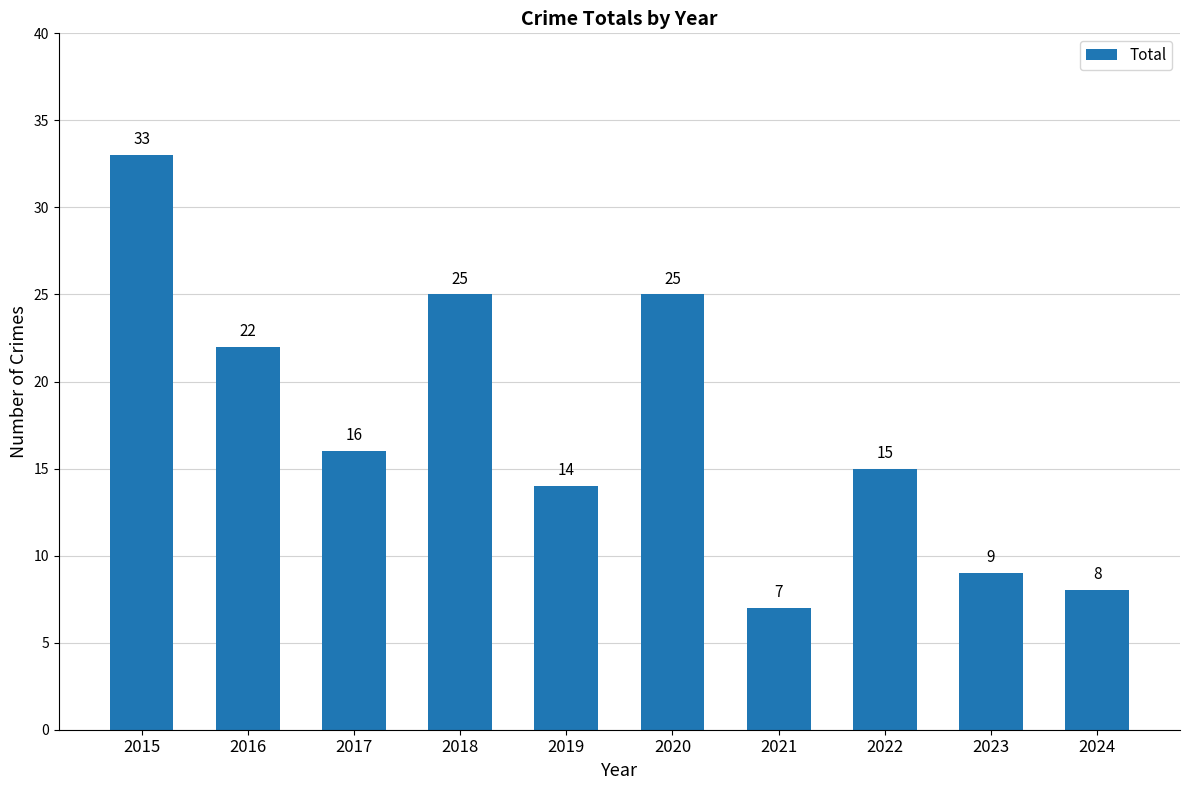

Reading right to left, extract all data points from this chart.

8	9	15	7	25	14	25	16	22	33